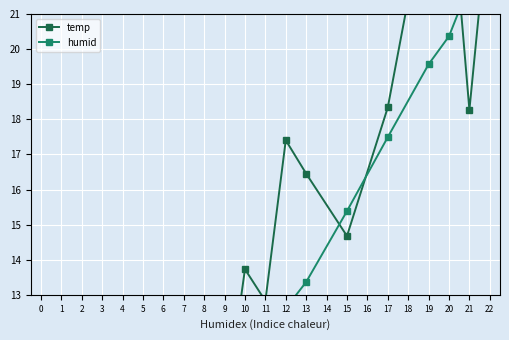

How many values in the humid series exceed 13?

7